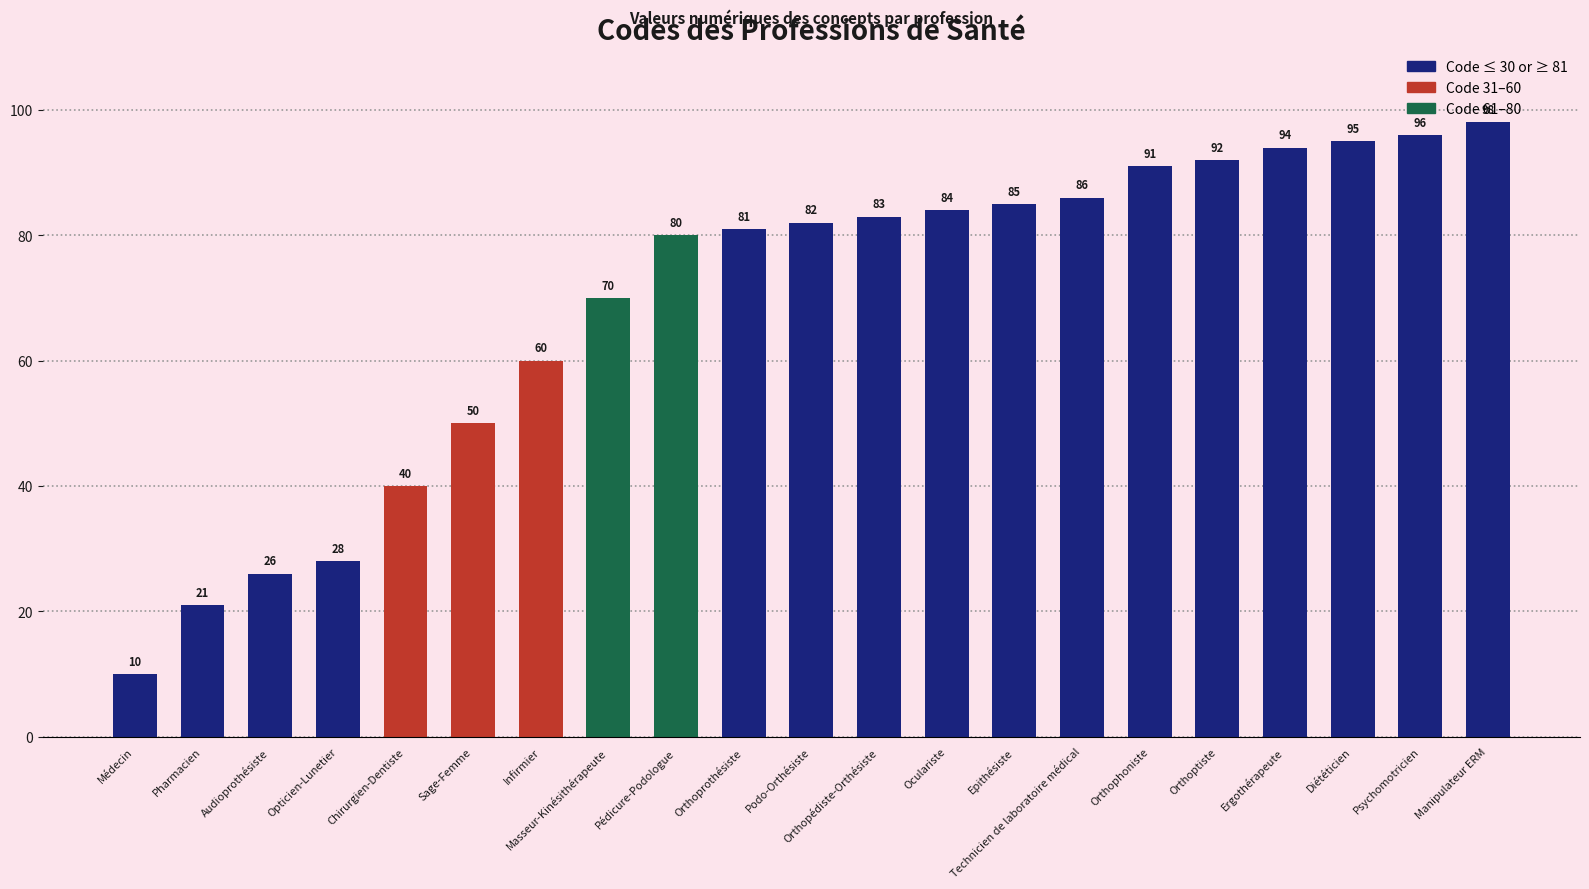

Where is the data nearest to the value 54?

Sage-Femme